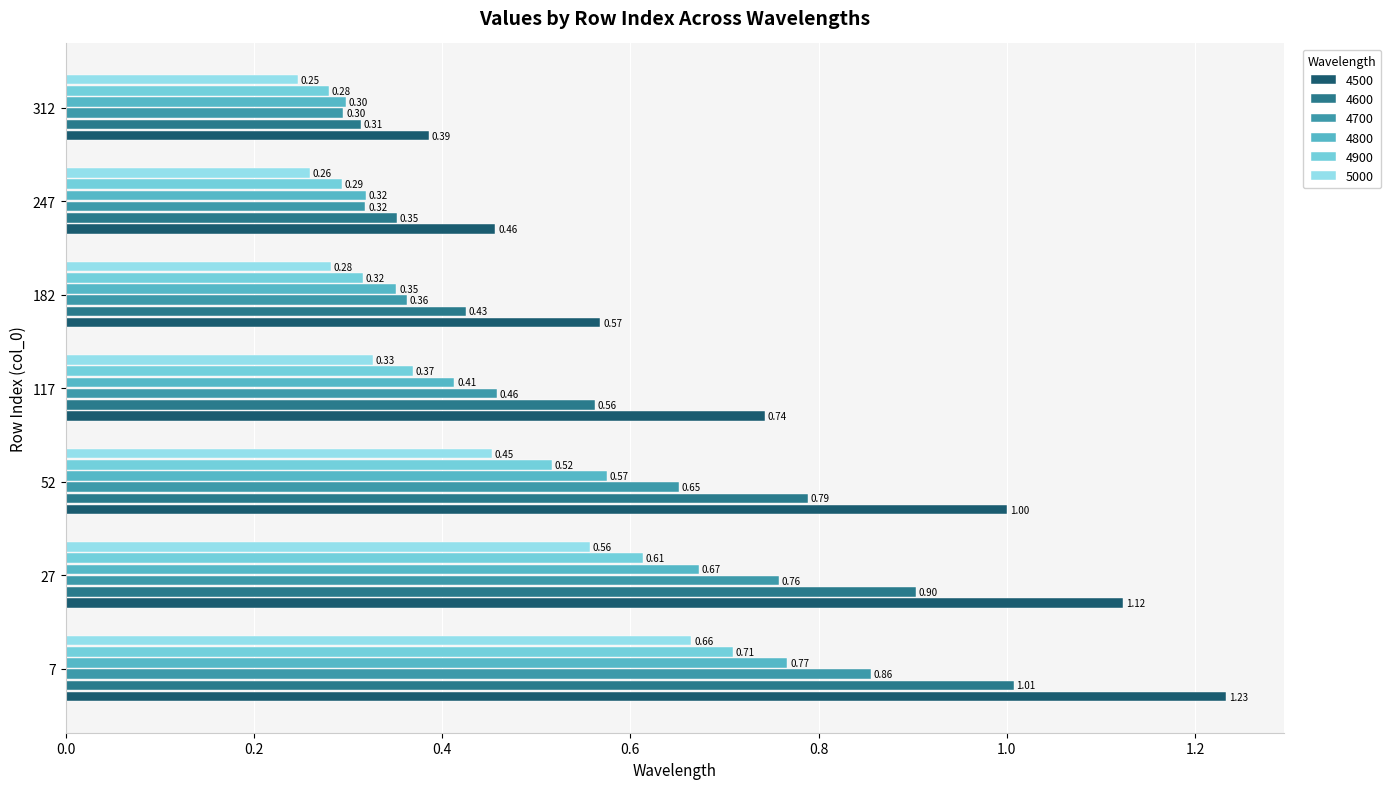

Which series has the widest spread of values?

4500